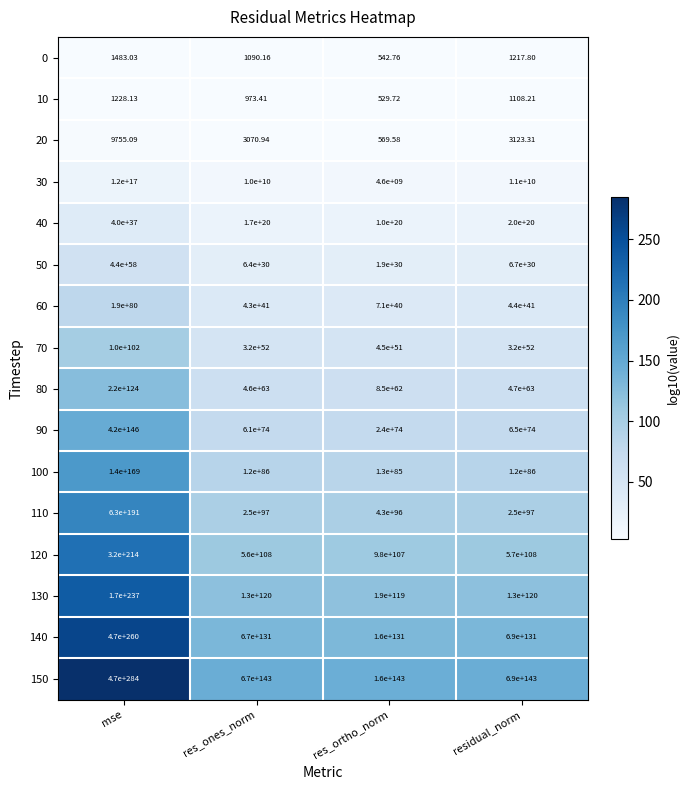

At which category is the sum across all series the highest?

mse